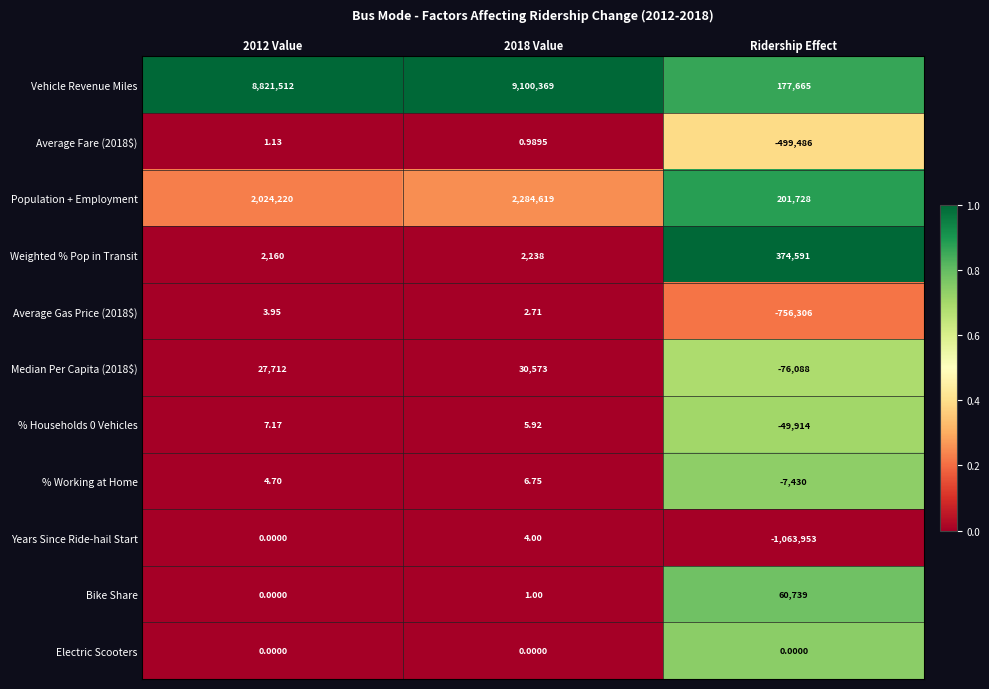

Is the value of Vehicle Revenue Miles at 2012 Value greater than the value of Weighted % Pop in Transit at 2012 Value?

Yes